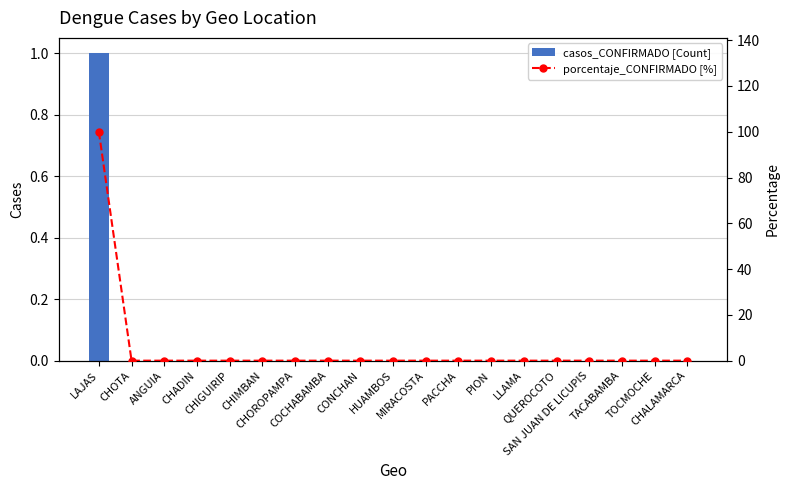

Which series has the largest range (max minus min)?

porcentaje_CONFIRMADO [%]